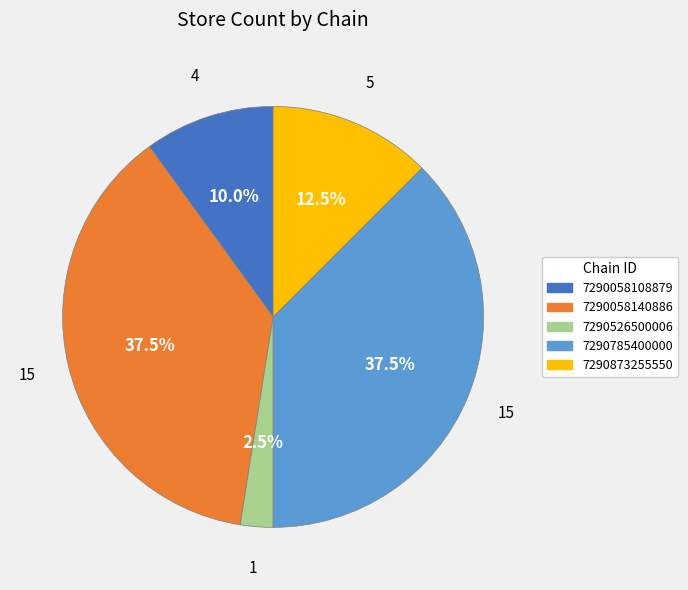

What is the smallest slice in the pie chart?

7290526500006